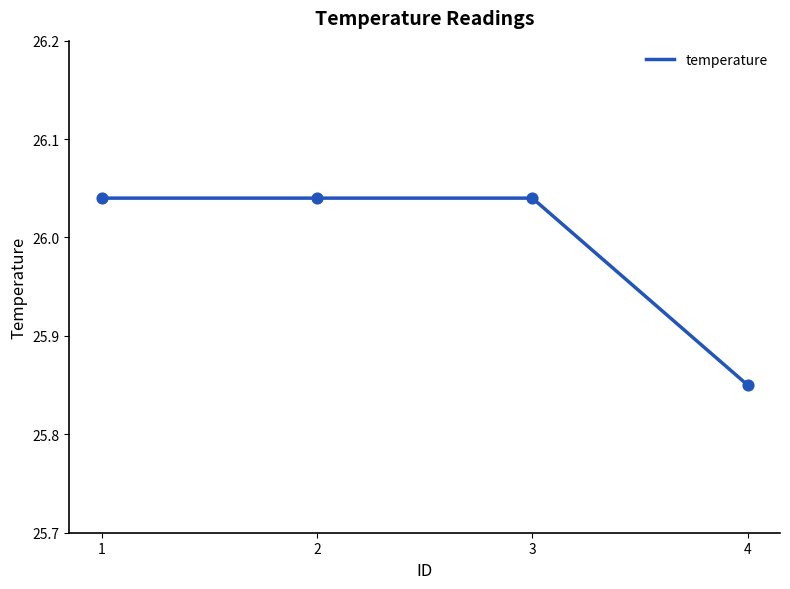

What is the ratio of the value at 4 to the value at 3?

1.0